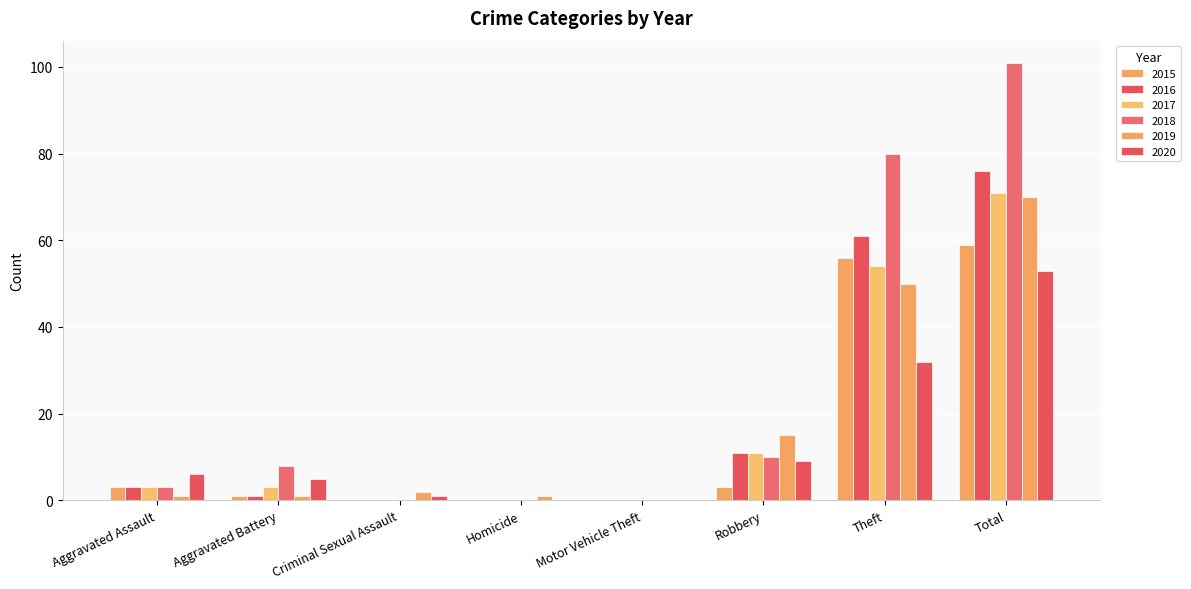

Which label corresponds to the smallest value in the chart?

Criminal Sexual Assault